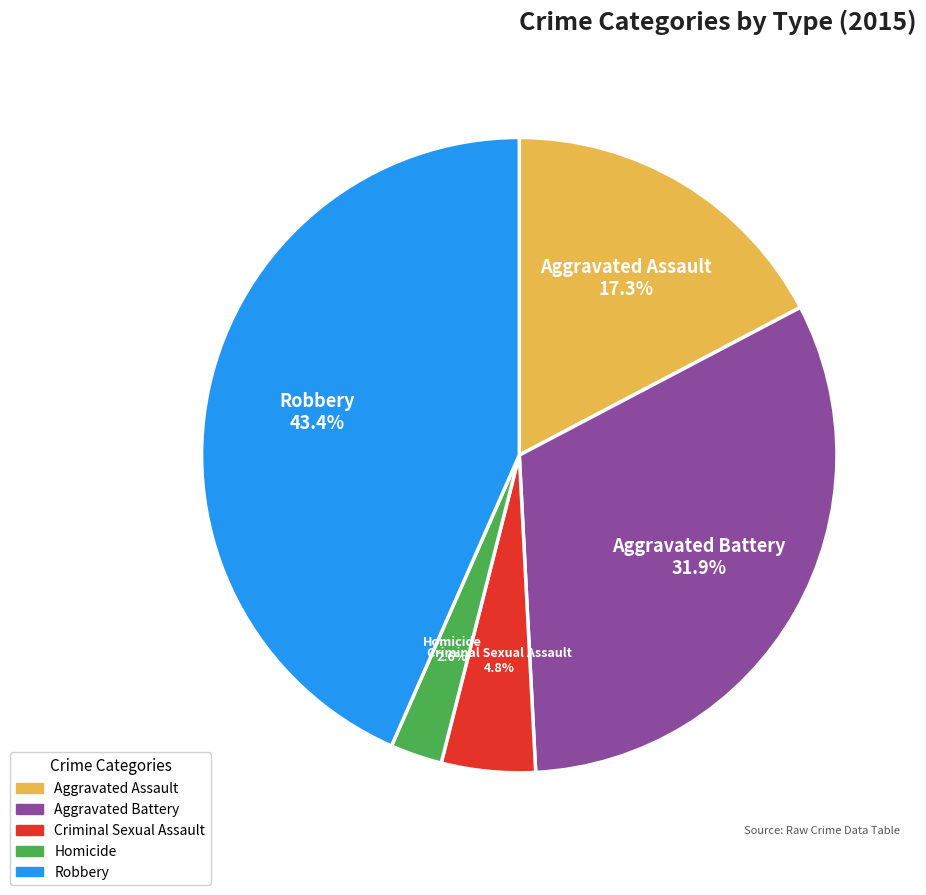

The Homicide slice represents 3% of the pie. True or false?

True